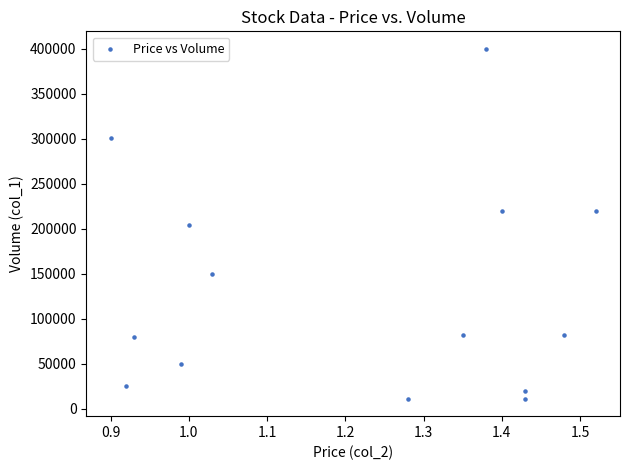

What is the range of Y values (max minus min)?

389000